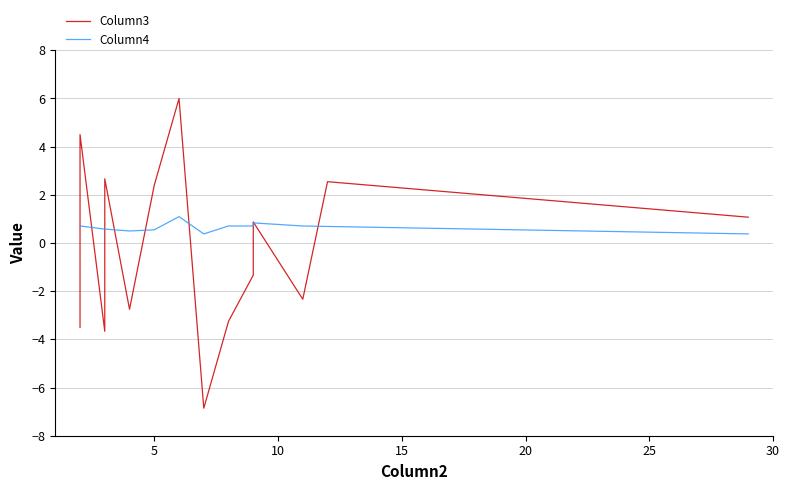

Which series ends up on top after the final intersection of Column3 and Column4?

Column3